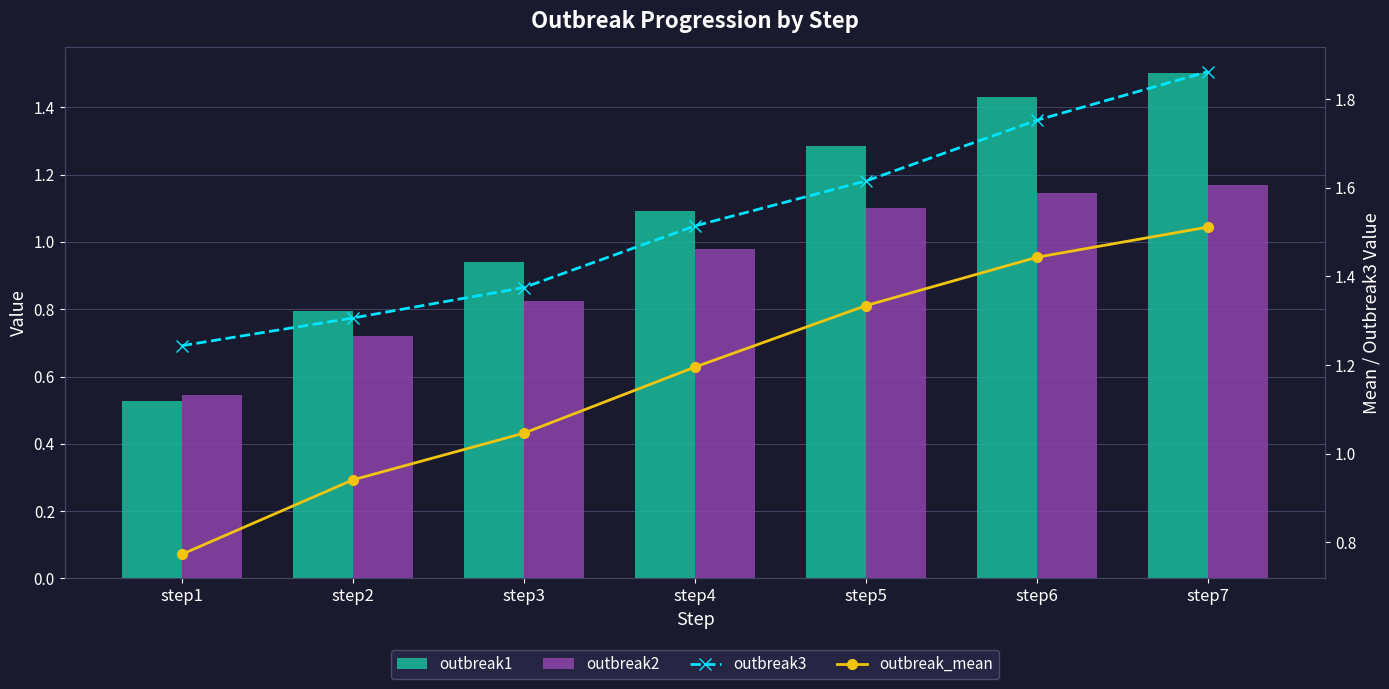

How many series are shown in this chart?

4